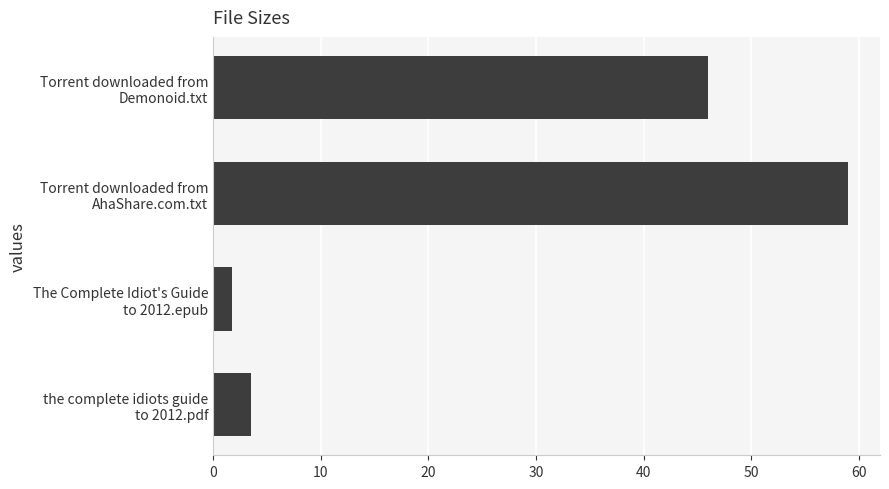

What is the sum of all values?

110.3